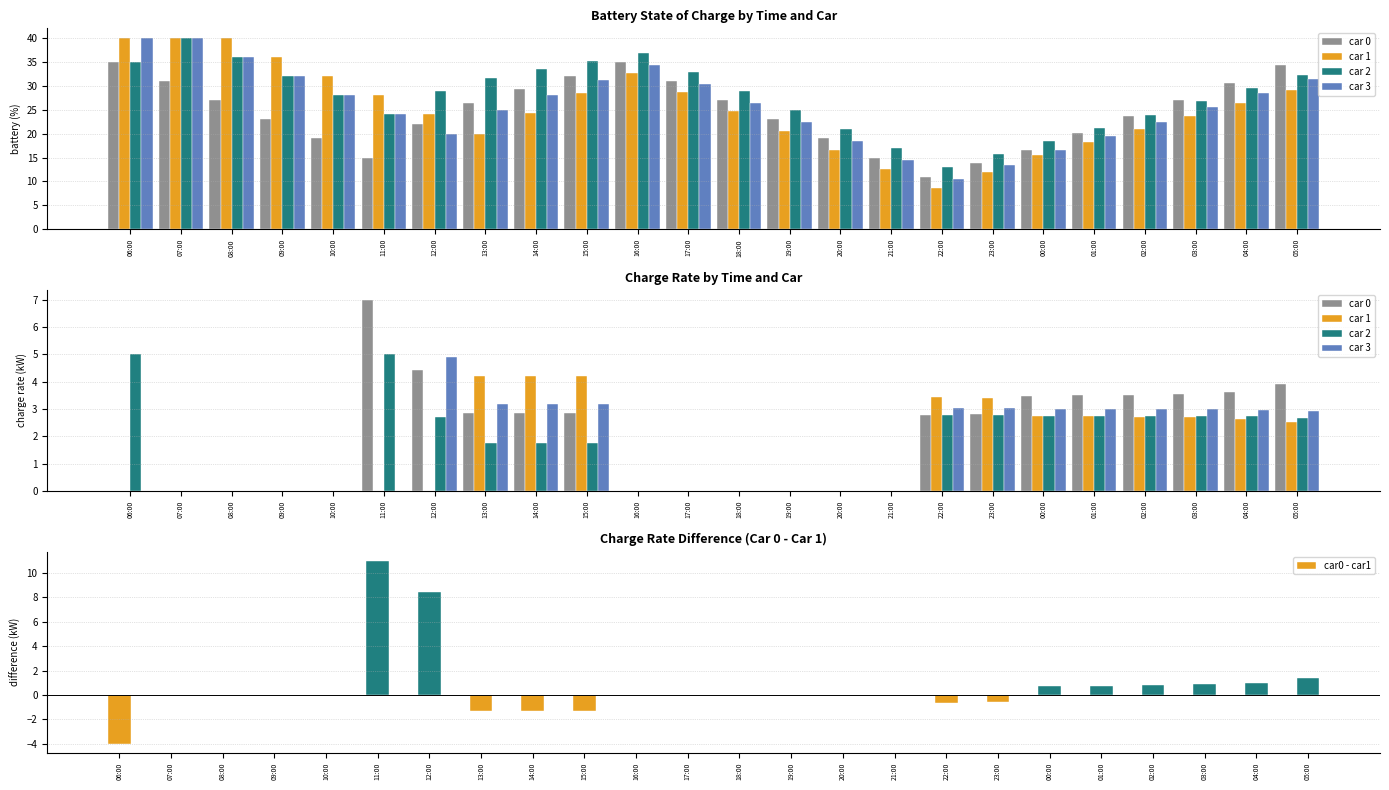

True or false: car 2 has a value of 2.7 at 18:00.

False